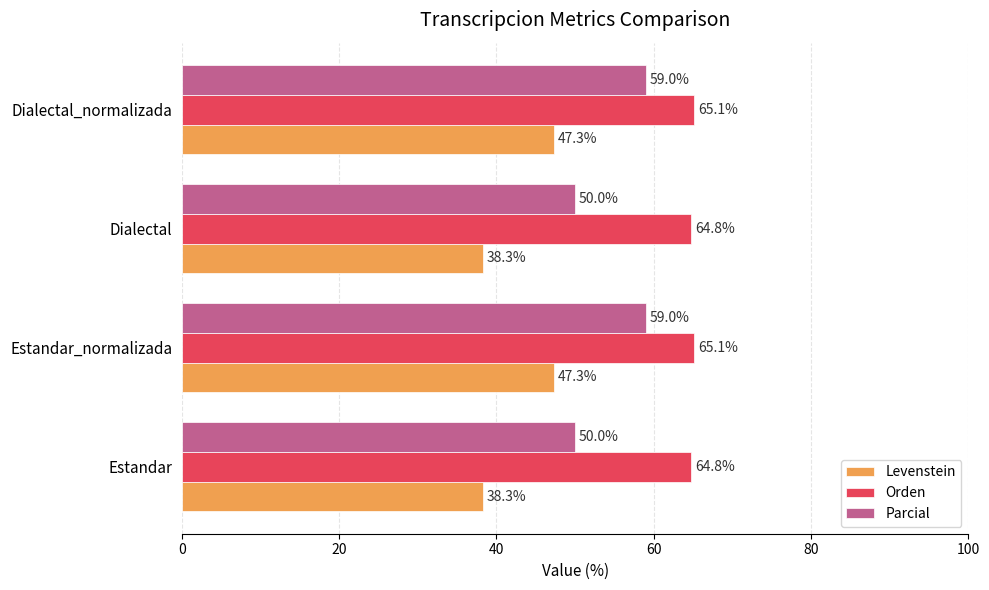

Is the value of Parcial at Estandar_normalizada greater than the value of Orden at Estandar_normalizada?

No